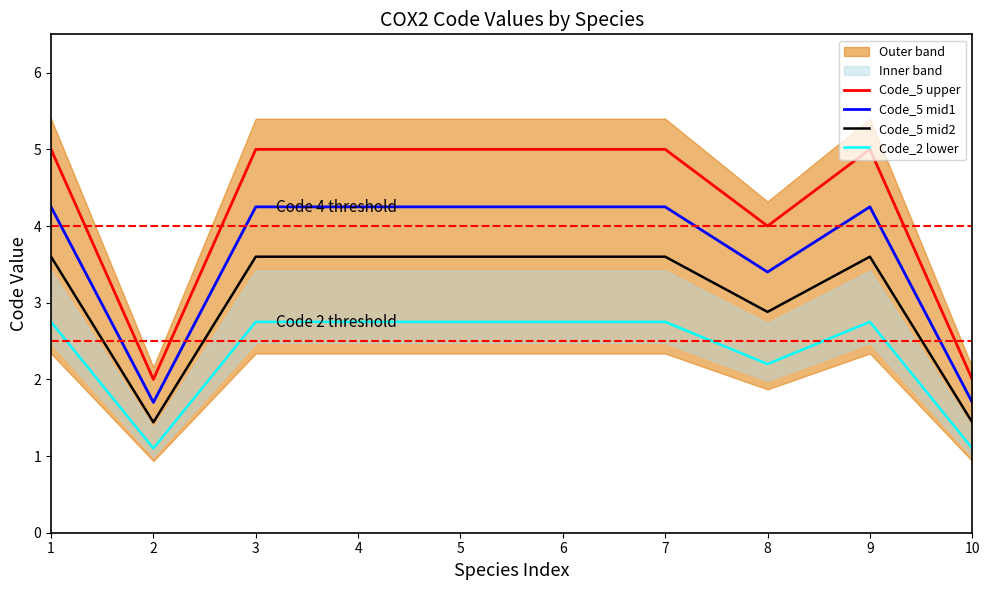

What is the maximum value shown in the chart?

5.0